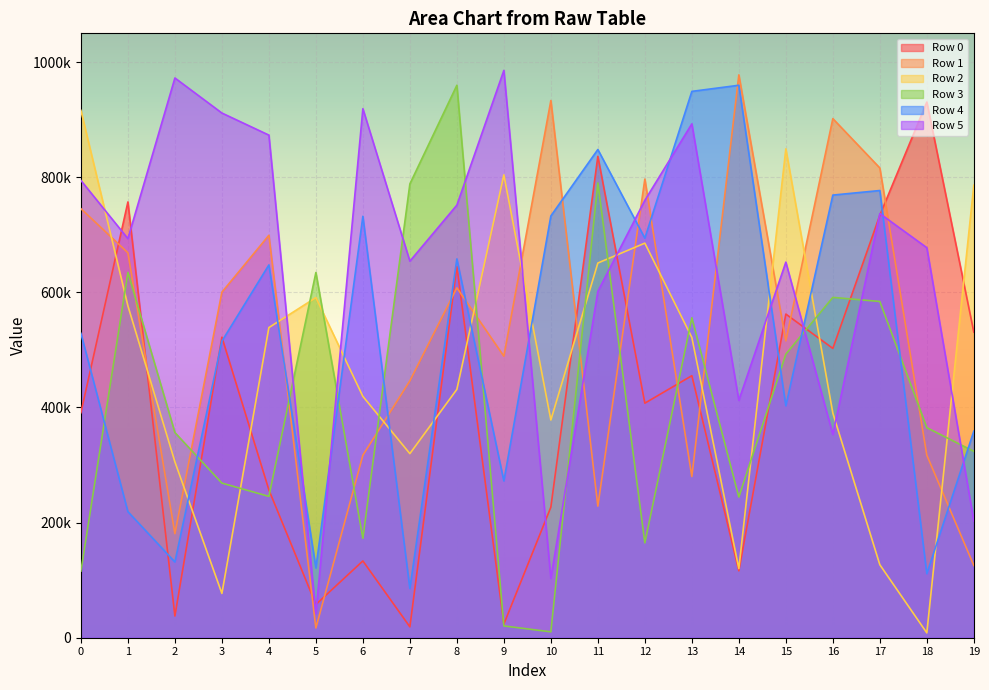

Which category has the lowest value across all series?

18